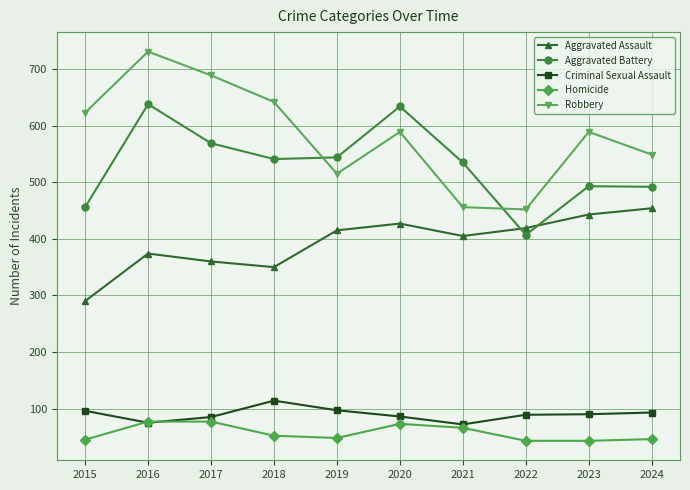

True or false: Aggravated Assault has a value of 176 at 2018.

False